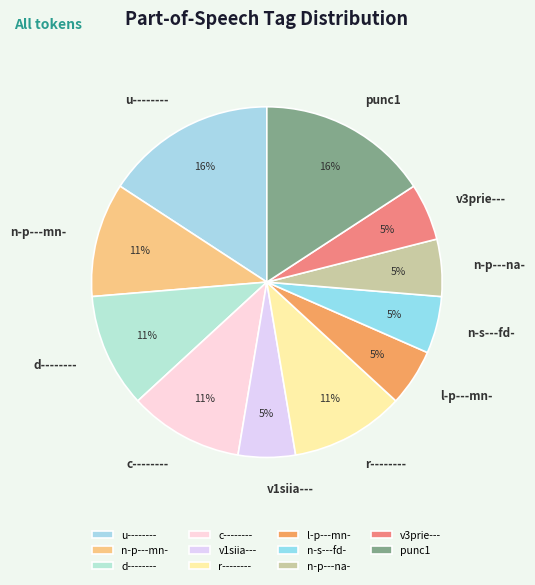

How many slices are in this pie chart?

11